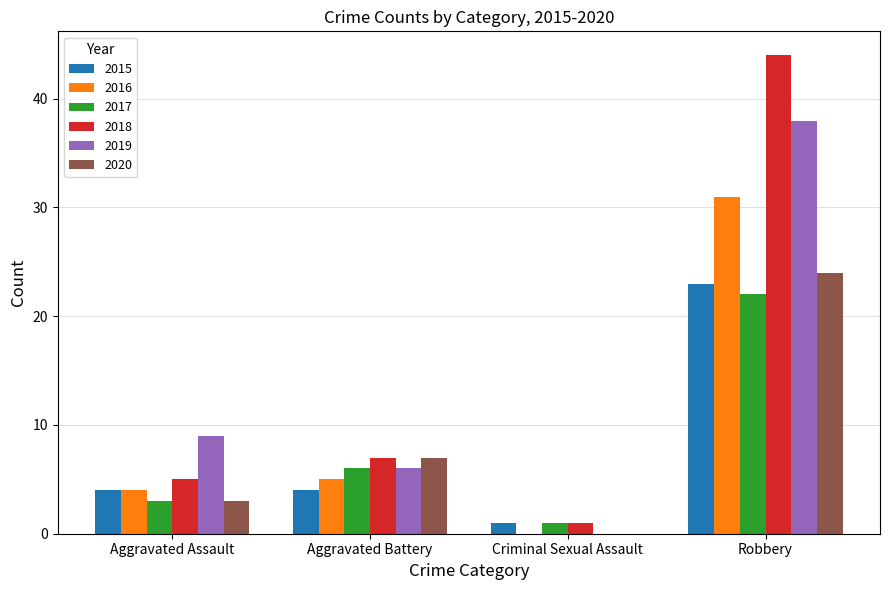

What is the maximum value for 2019?

38